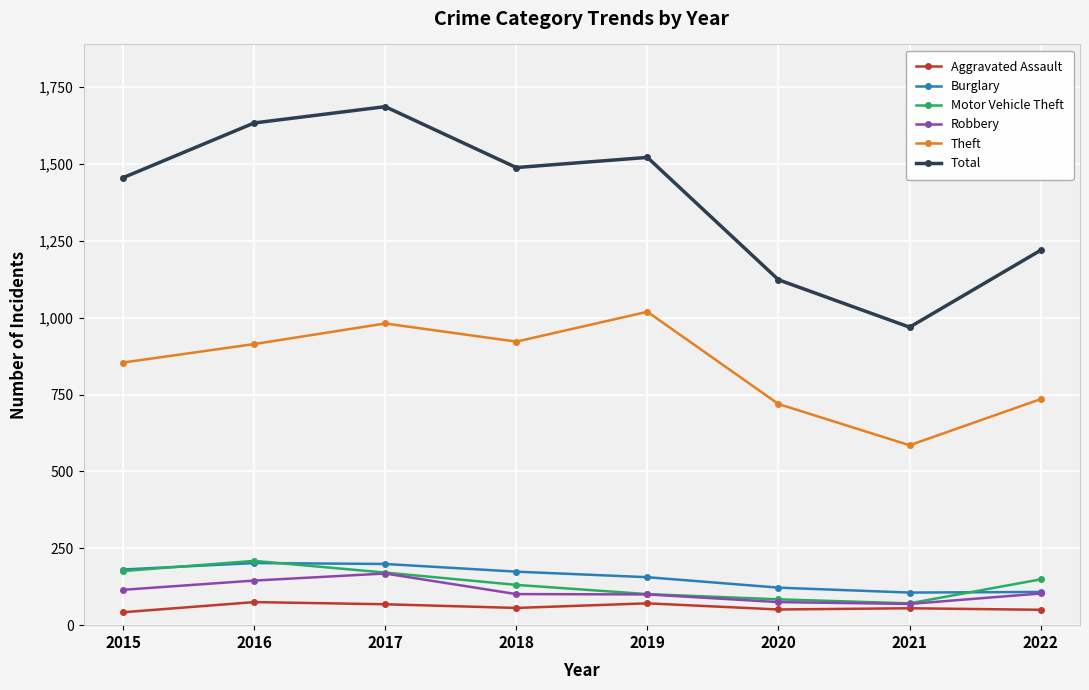

True or false: Theft has more than 2 interior local peaks.

False